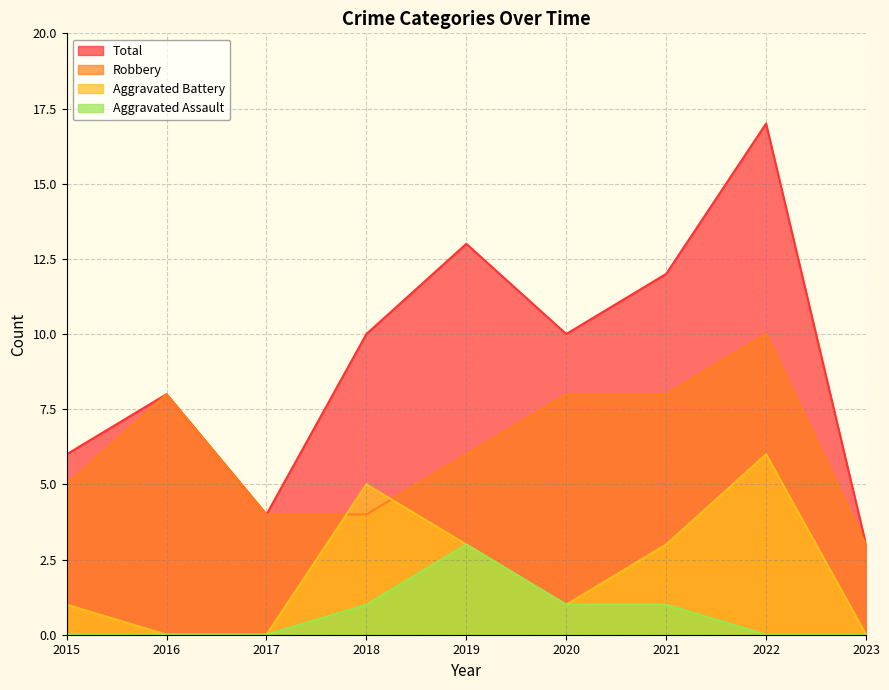

True or false: Aggravated Assault and Robbery cross at least once.

False